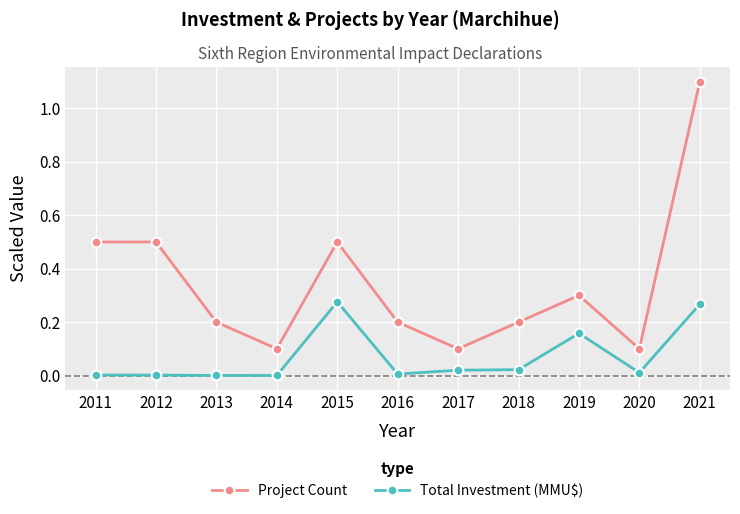

What is the greatest value displayed?

1.1